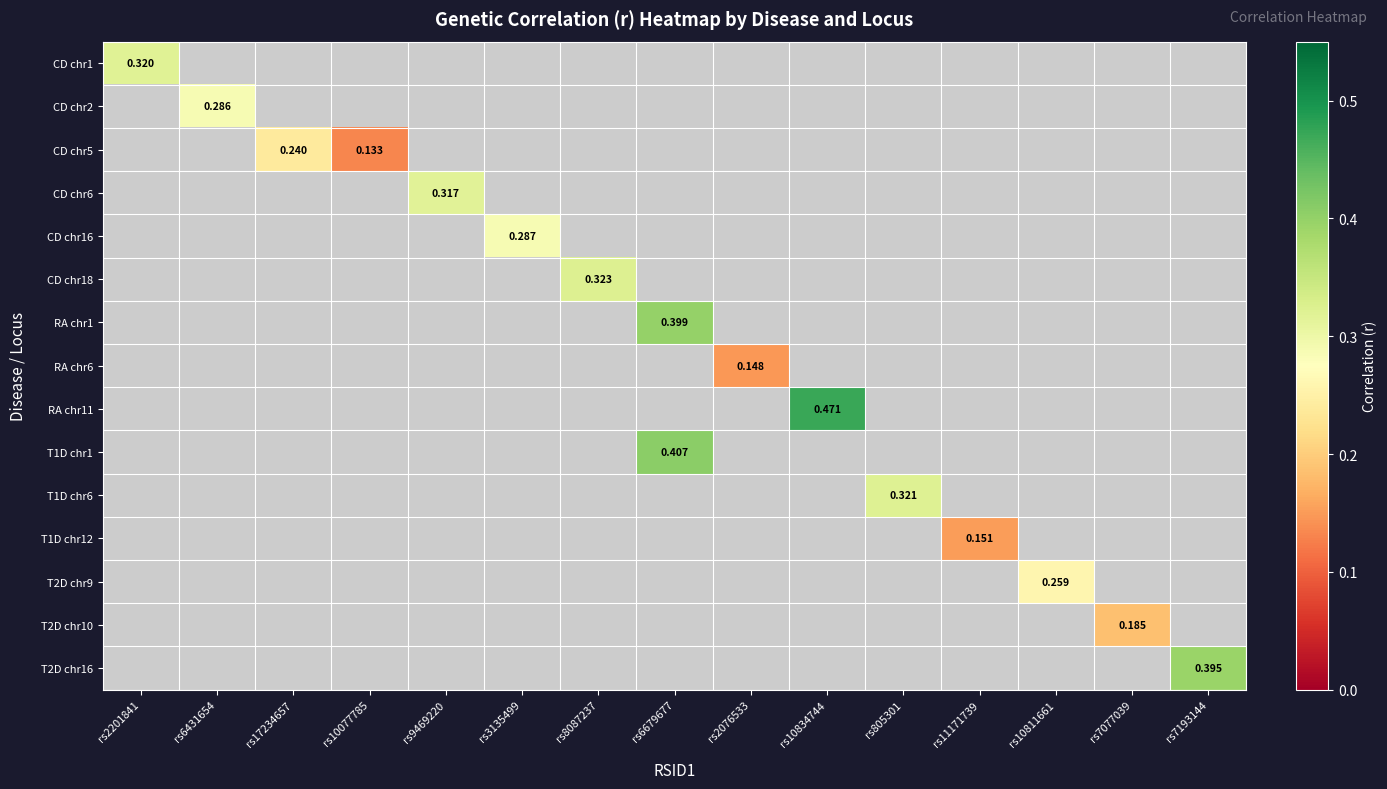

At how many categories does at least one series exceed 0?

15